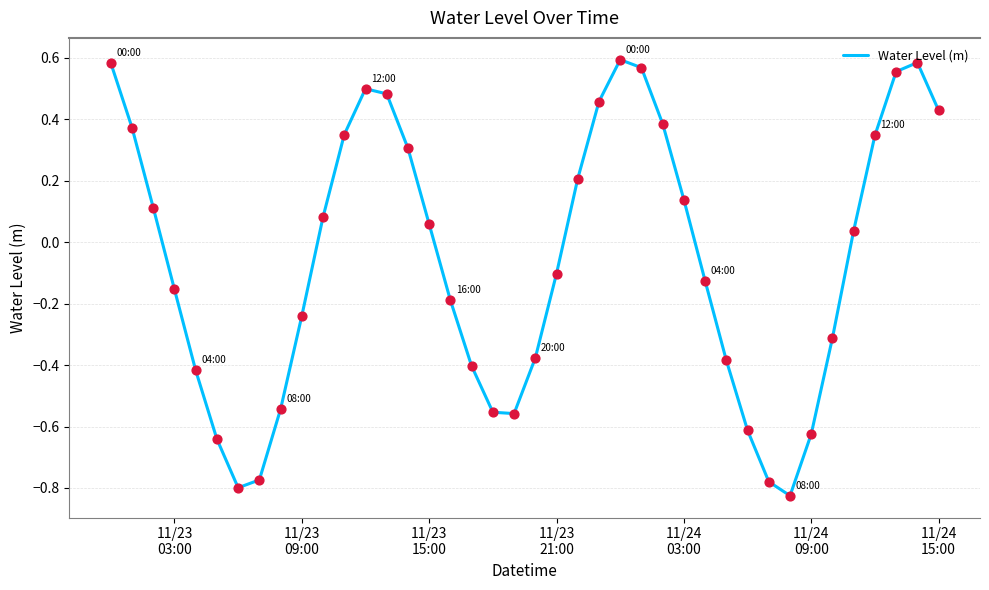

What is the difference between the maximum and minimum values?

1.4